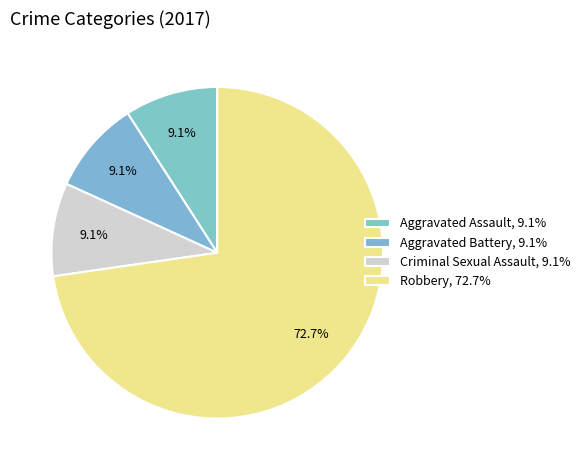

Which slice is the largest?

Robbery